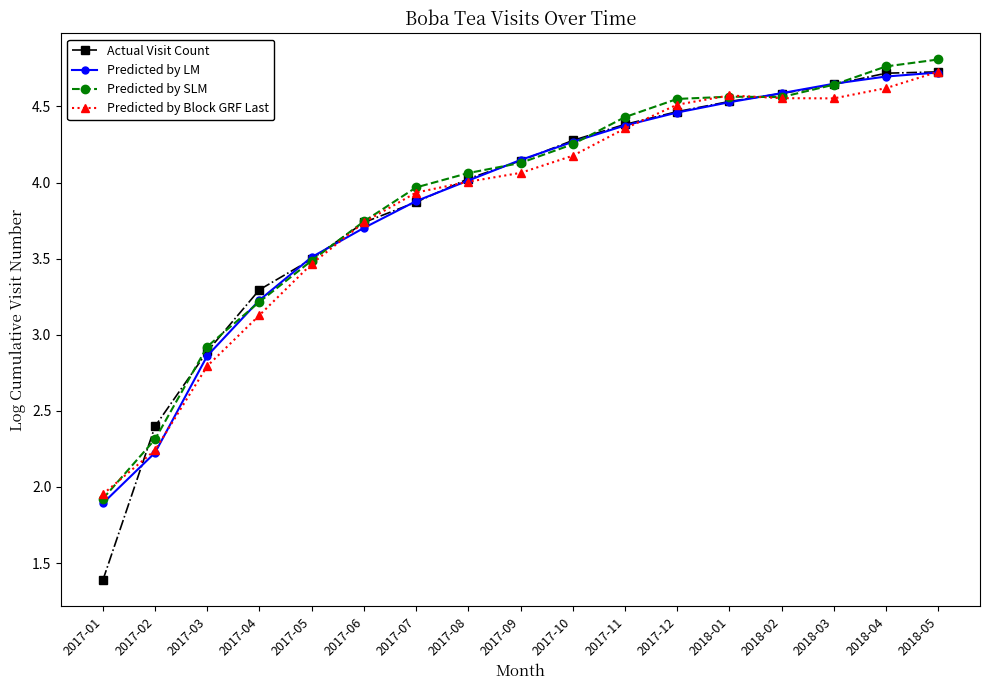

In Predicted by Block GRF Last, how many points are lower than both neighbors (excluding endpoints)?

1